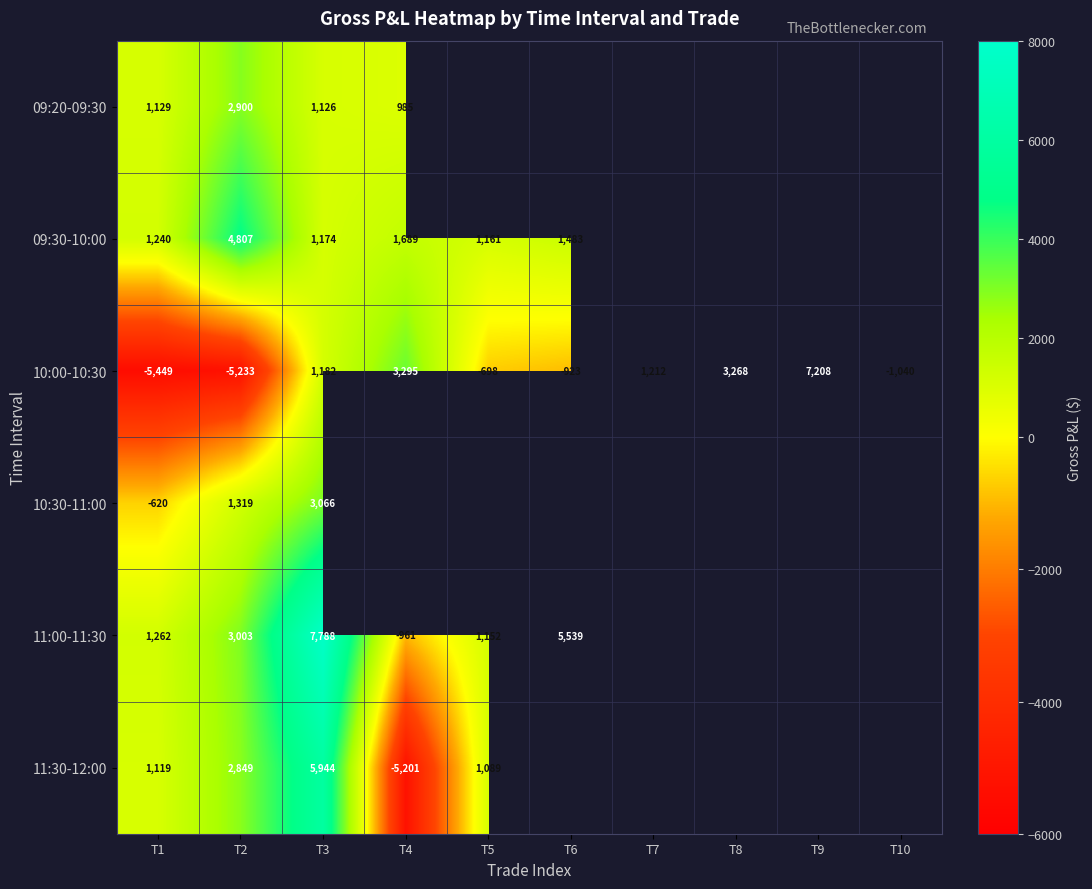

Where is 09:20-09:30 nearest to the value 1942?

T1